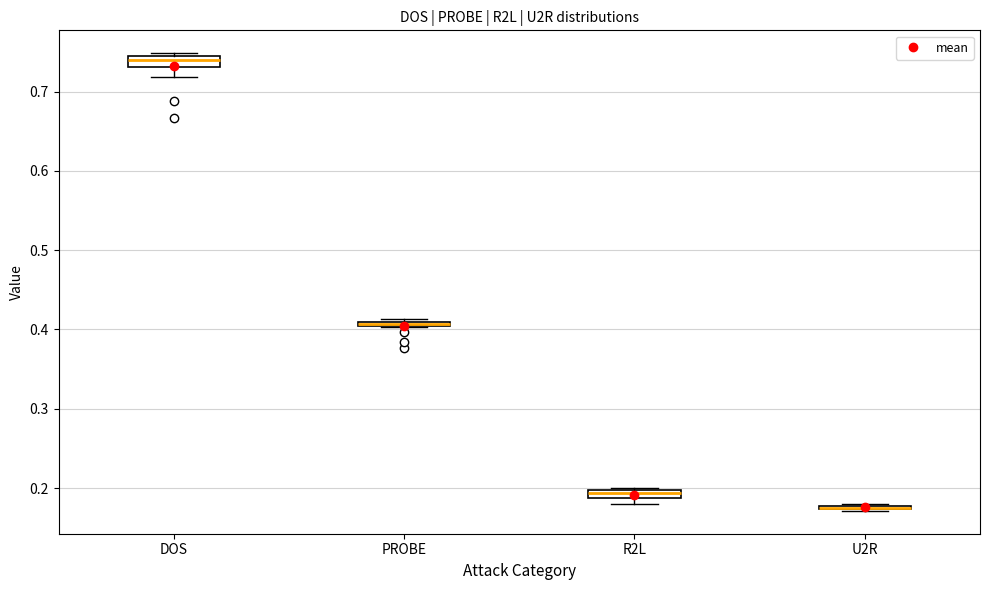

Where is the upper edge of the box for R2L on the y-axis? The values are not printed on the chart, so give them approximately, as read against the axis.

0.20